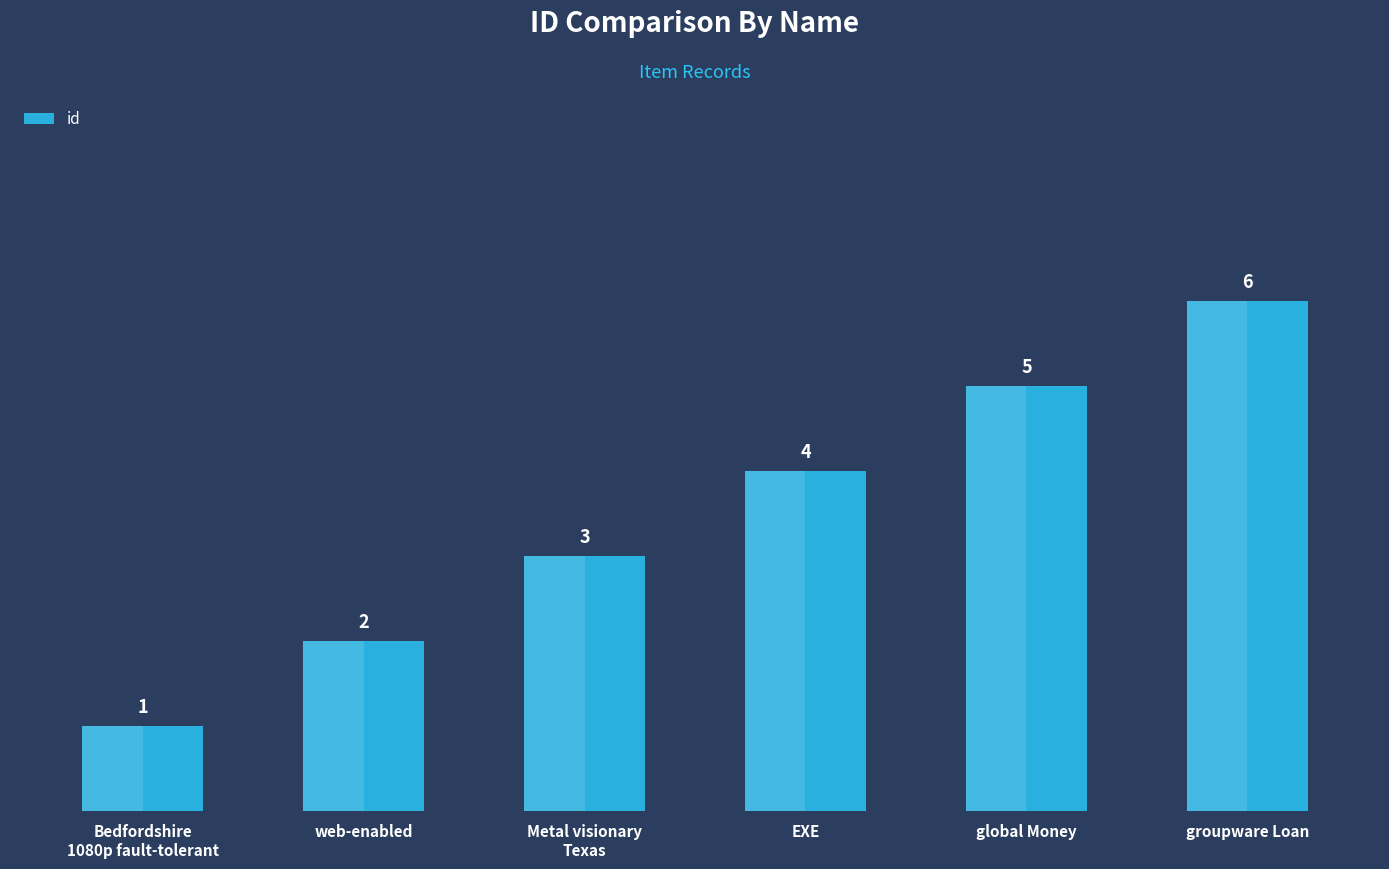

Reading left to right, transcribe all the data shown in this chart.

1	2	3	4	5	6